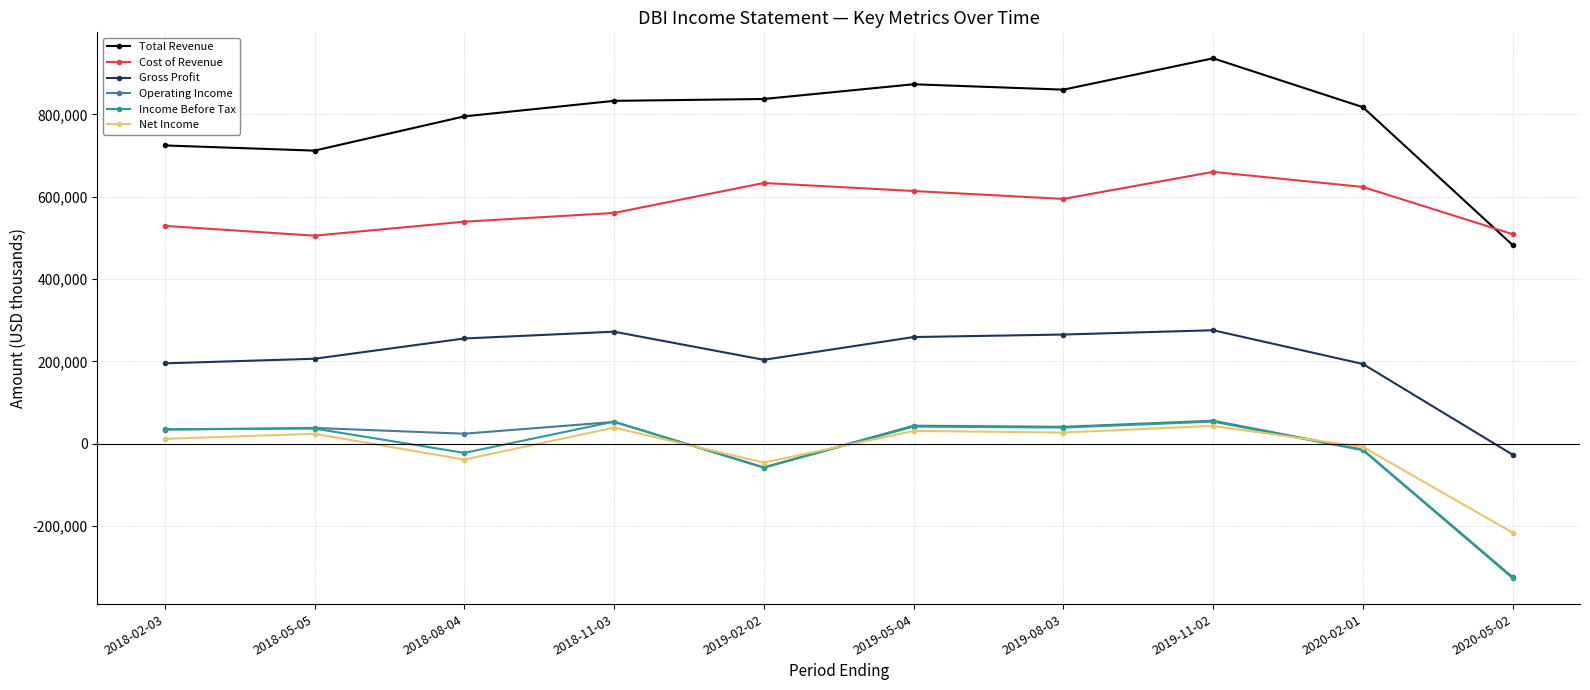

What is the value of the Income Before Tax point at the 2nd from the left?

37000